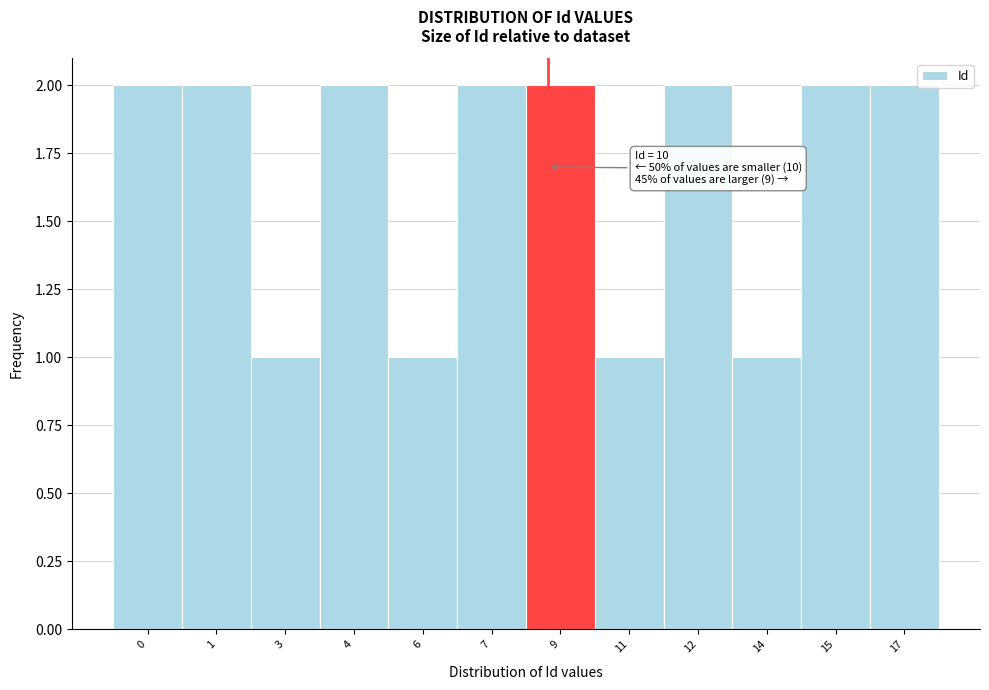

Reading left to right, list all the values displayed in this chart.

0=2	1=2	3=1	4=2	6=1	7=2	9=2	11=1	12=2	14=1	15=2	17=2